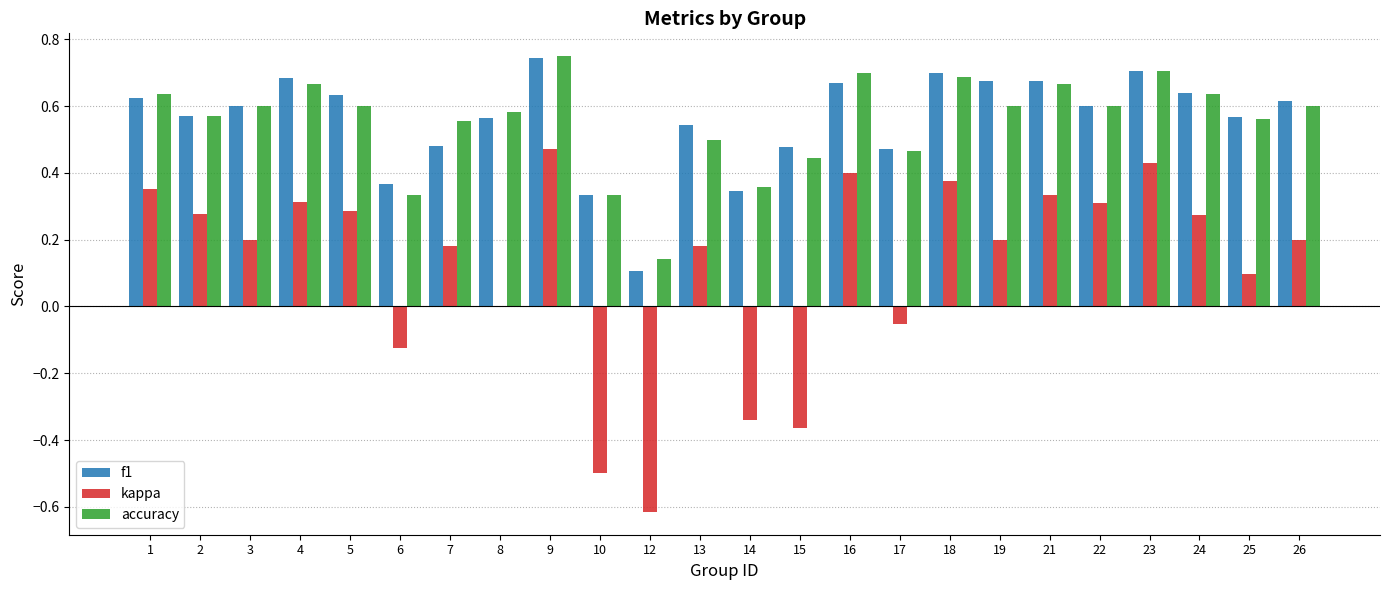

Is the value of accuracy at 4 greater than the value of f1 at 8?

Yes